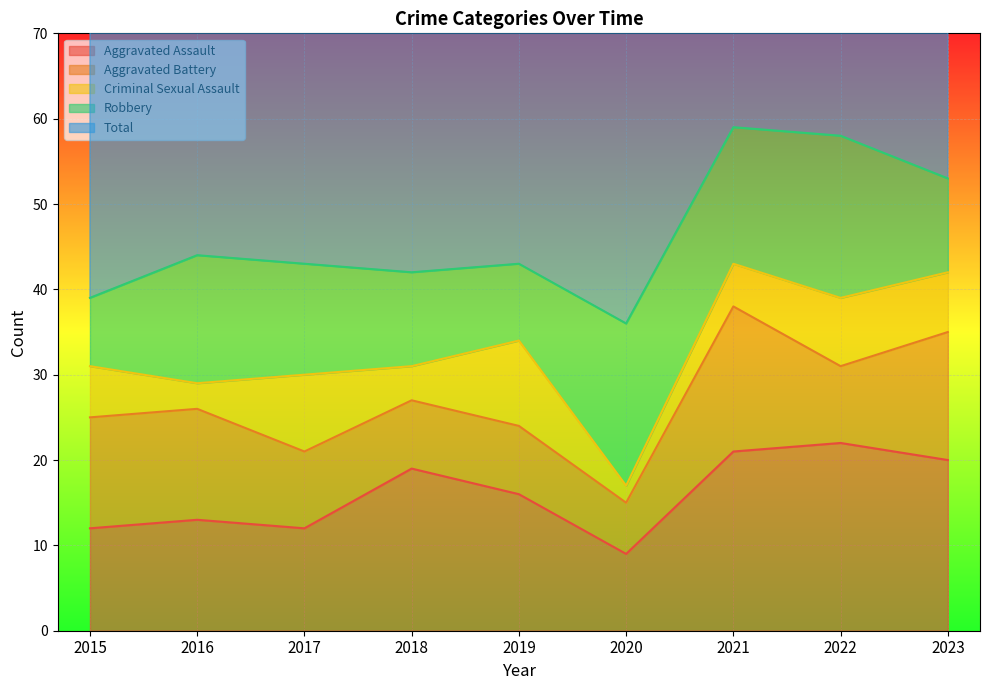

Which has a higher value, 2018 or 2016?

2018